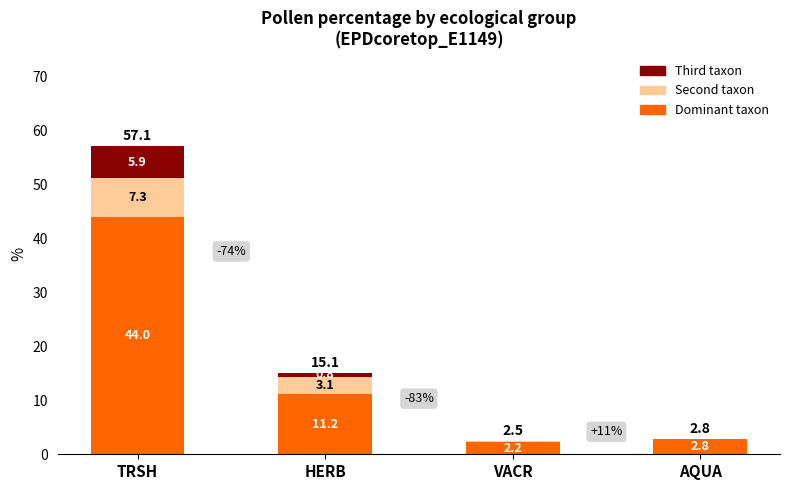

Reading left to right, transcribe the values for Dominant taxon.

TRSH=44.0	HERB=11.2	VACR=2.2	AQUA=2.8